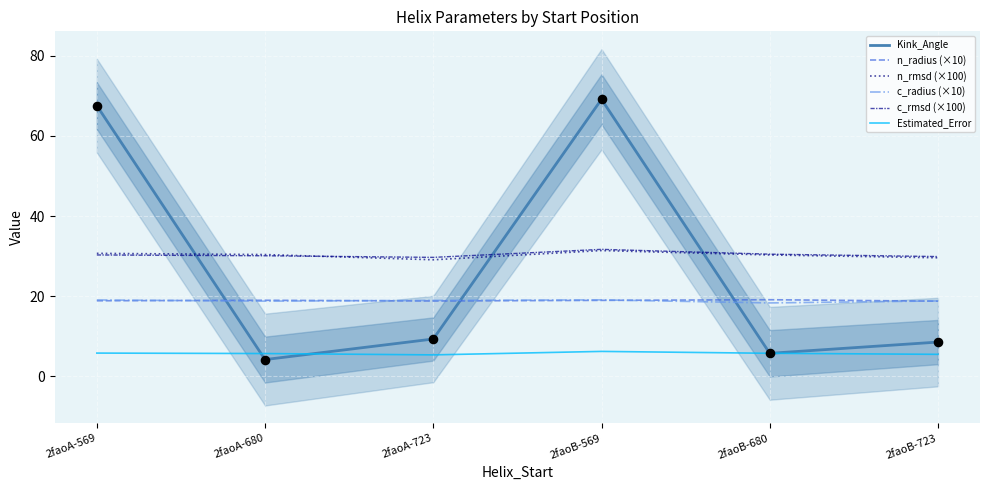

What is the total value across all series at 2faoA-723?

111.3